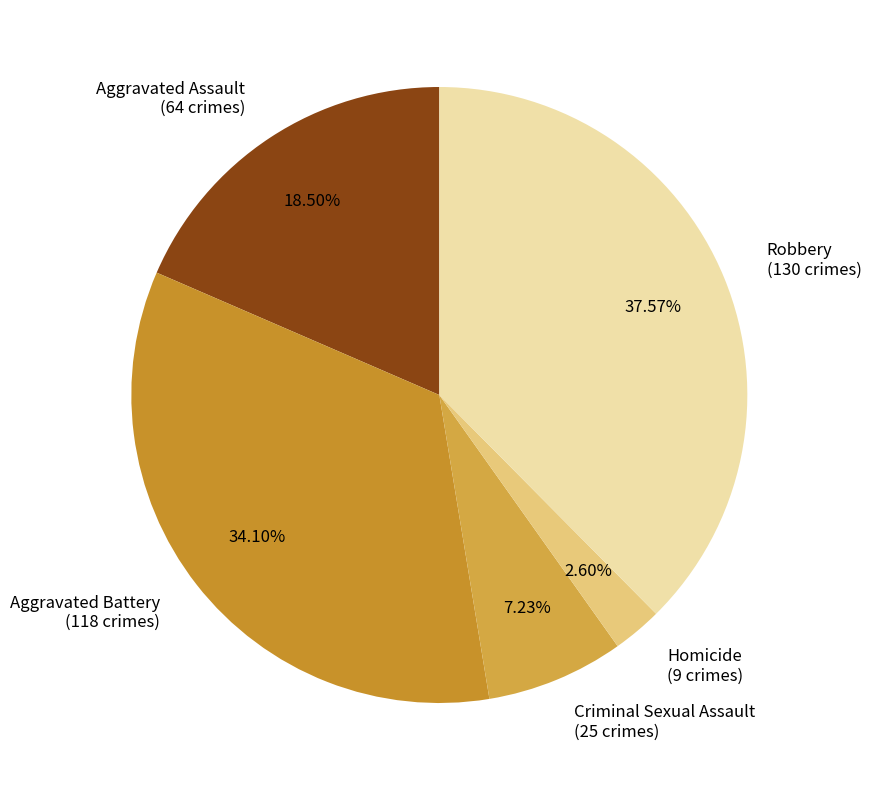

To the nearest percent, what portion does Aggravated Battery represent?

34%